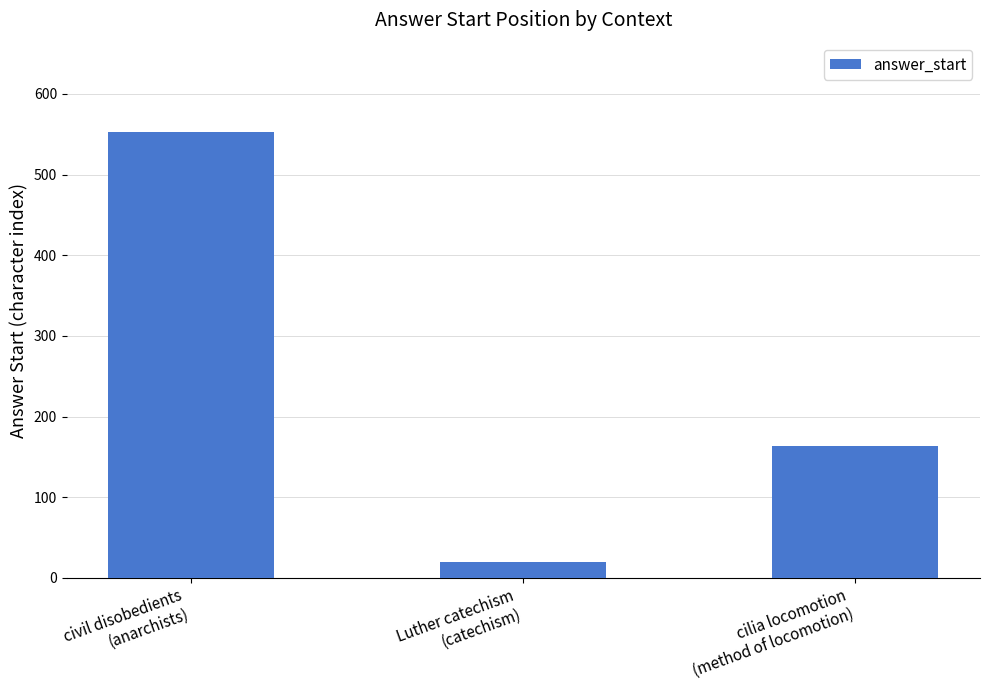

Is it true that the value at Luther catechism
(catechism) is 19?

True